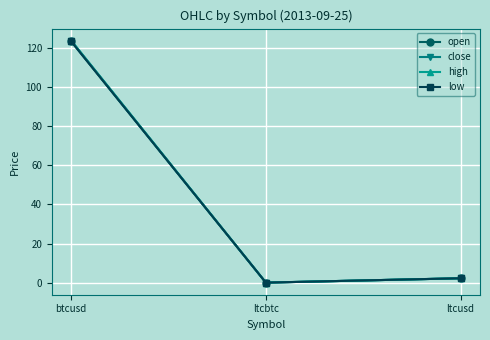

What is the difference between the high values at btcusd and ltcusd?

121.5